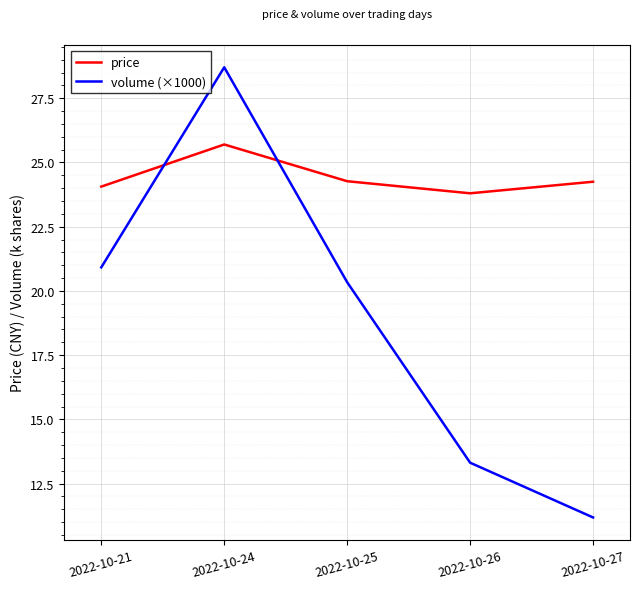

What is the spread (max minus min) of values at 2022-10-24?

3.0